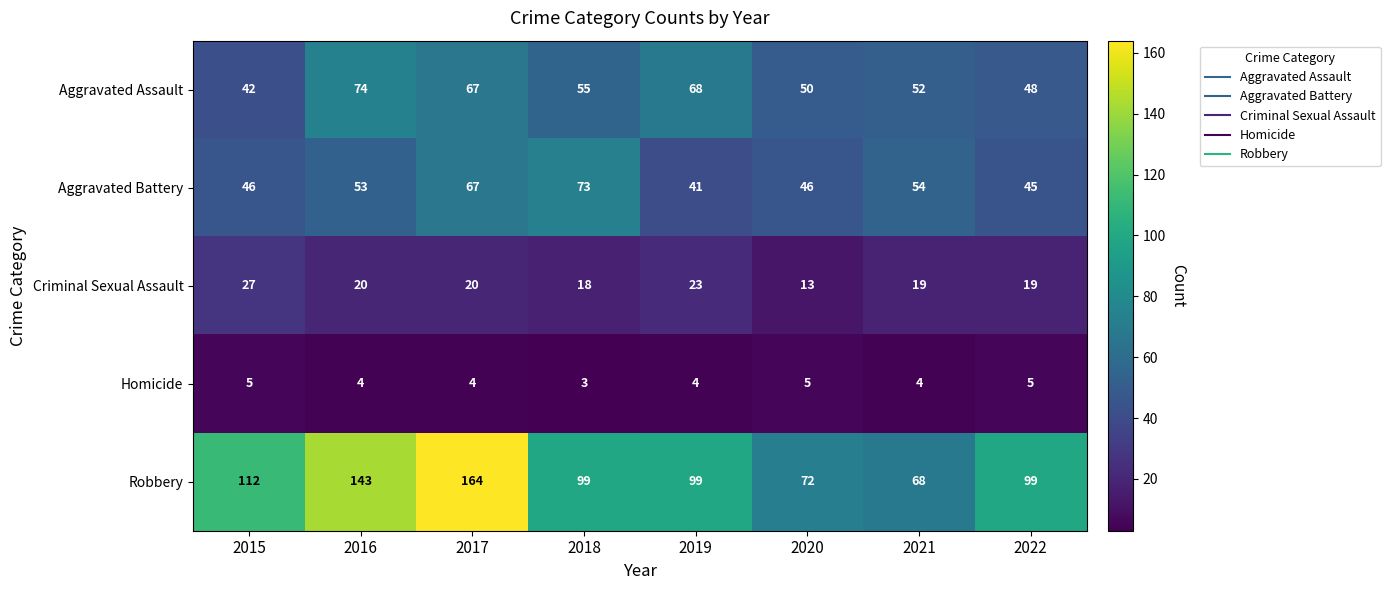

Which series changed the most between 2021 and 2022?

Robbery